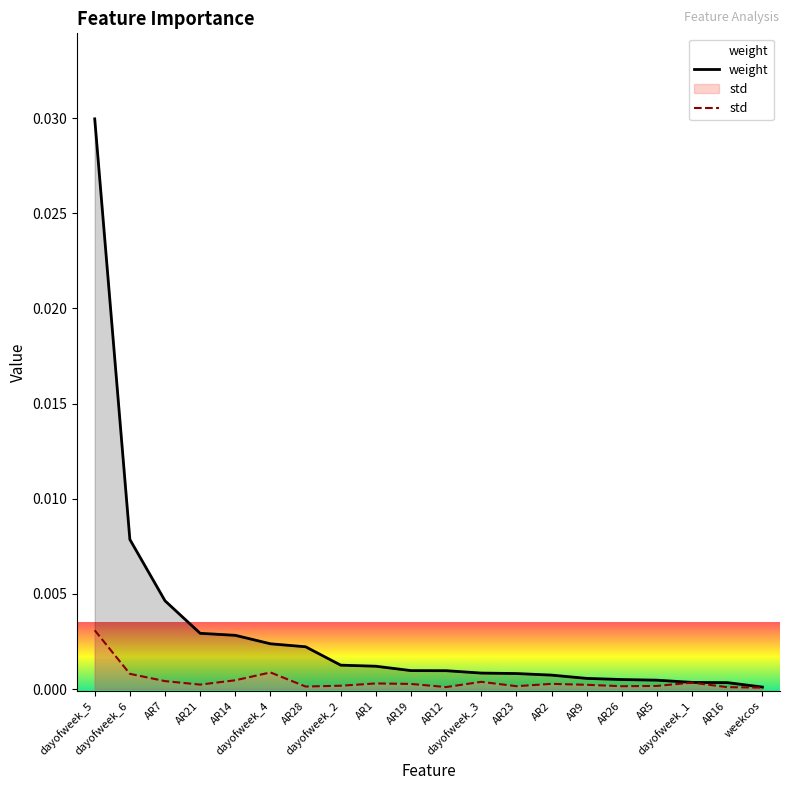

What is the label of the 6th point from the left?

dayofweek_4